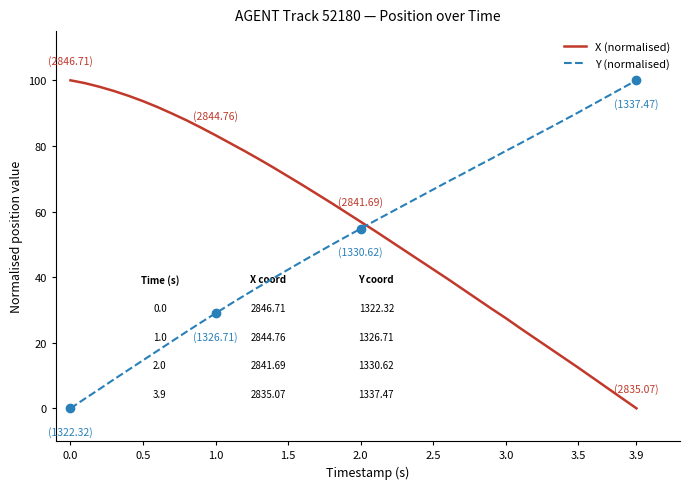

List the series in order of their overall mean, lowest first.

Y (normalised), X (normalised)